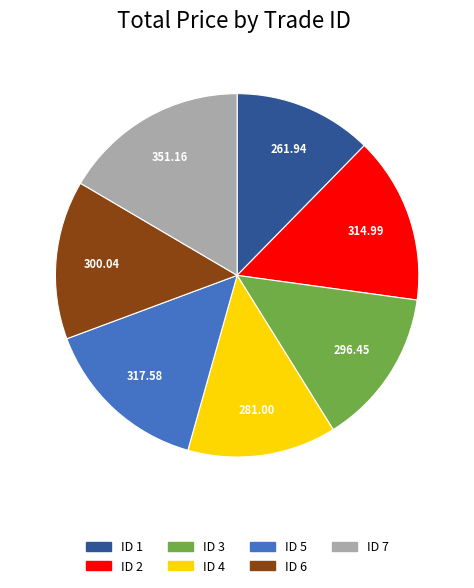

Which slice is the largest?

ID 7